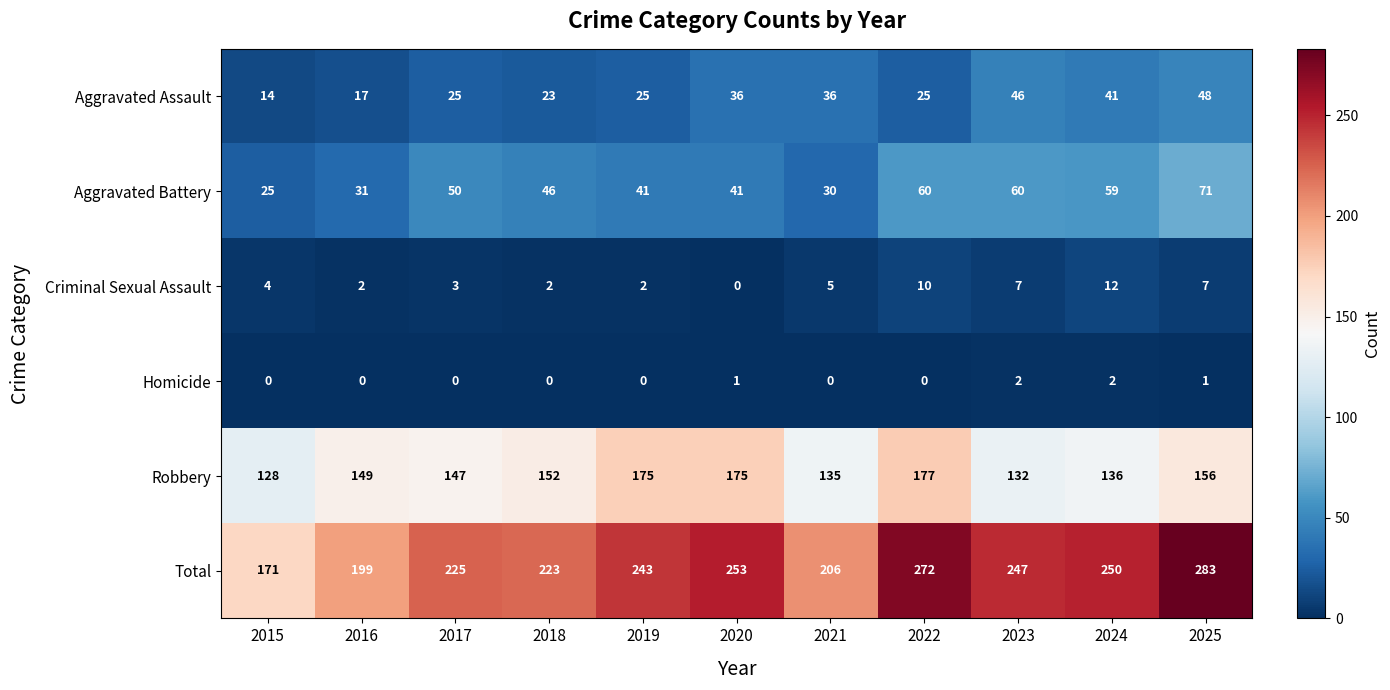

The value of Aggravated Assault at 2025 is 48. True or false?

True